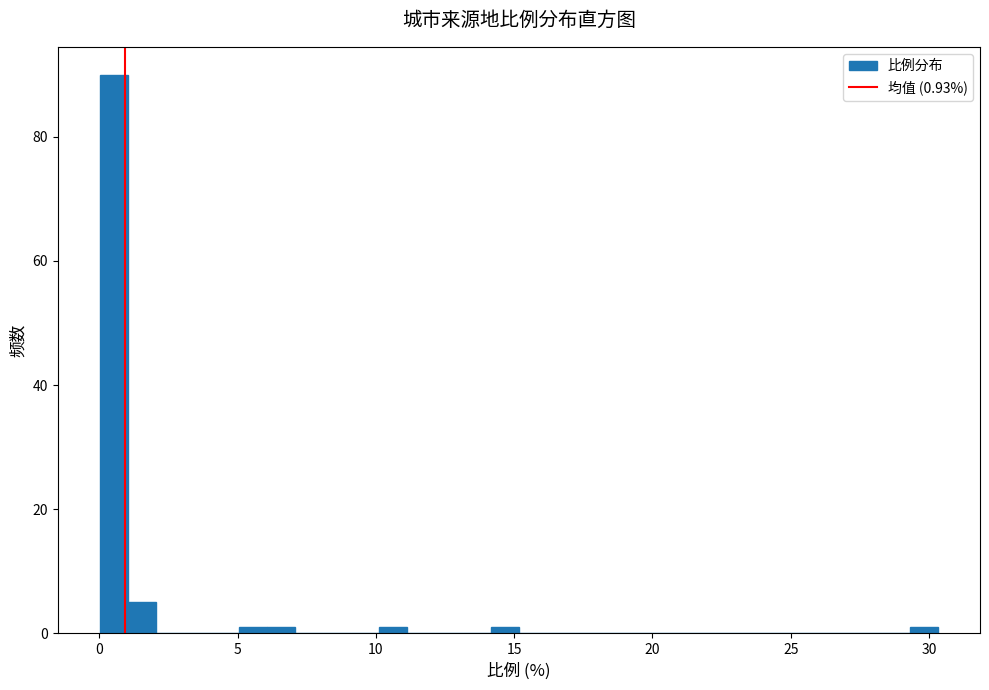

Read against the x-axis, roughly where is the centre of the tallest bar?

0.5